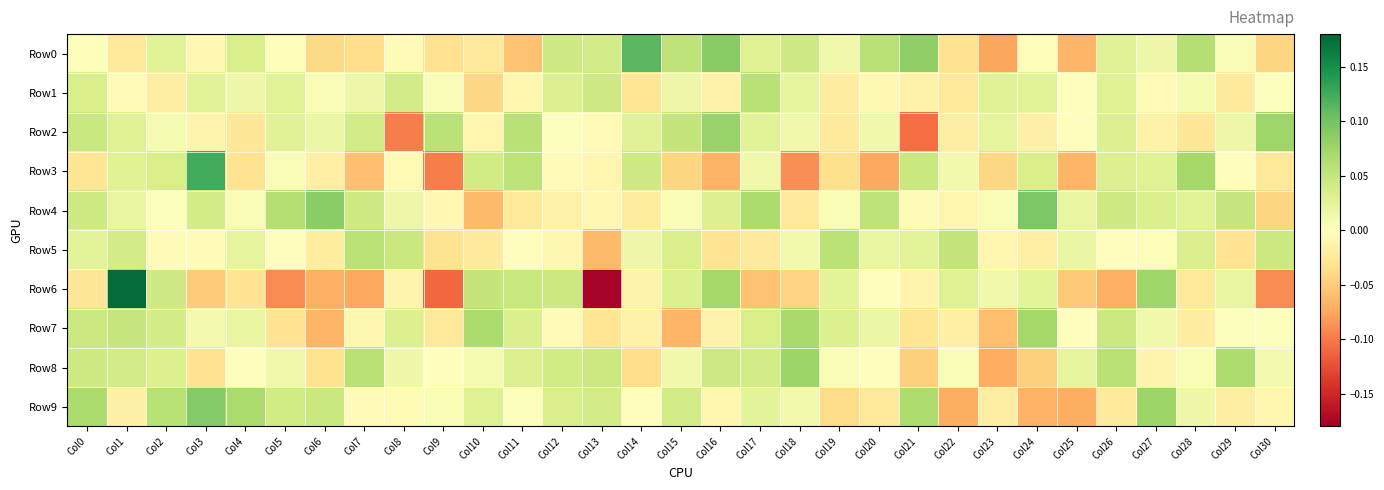

Reading left to right, transcribe all the data shown in this chart.

Row0: Col0=0.0	Col1=-0.0	Col2=0.0	Col3=-0.0	Col4=0.0	Col5=0.0	Col6=-0.0	Col7=-0.0	Col8=-0.0	Col9=-0.0	Col10=-0.0	Col11=-0.1	Col12=0.0	Col13=0.0	Col14=0.1	Col15=0.1	Col16=0.1	Col17=0.0	Col18=0.0	Col19=0.0	Col20=0.1	Col21=0.1	Col22=-0.0	Col23=-0.1	Col24=0.0	Col25=-0.1	Col26=0.0	Col27=0.0	Col28=0.1	Col29=0.0	Col30=-0.0
Row1: Col0=0.0	Col1=-0.0	Col2=-0.0	Col3=0.0	Col4=0.0	Col5=0.0	Col6=0.0	Col7=0.0	Col8=0.0	Col9=0.0	Col10=-0.0	Col11=-0.0	Col12=0.0	Col13=0.0	Col14=-0.0	Col15=0.0	Col16=-0.0	Col17=0.1	Col18=0.0	Col19=-0.0	Col20=-0.0	Col21=-0.0	Col22=-0.0	Col23=0.0	Col24=0.0	Col25=-0.0	Col26=0.0	Col27=-0.0	Col28=0.0	Col29=-0.0	Col30=0.0
Row2: Col0=0.0	Col1=0.0	Col2=0.0	Col3=-0.0	Col4=-0.0	Col5=0.0	Col6=0.0	Col7=0.0	Col8=-0.1	Col9=0.1	Col10=-0.0	Col11=0.1	Col12=0.0	Col13=-0.0	Col14=0.0	Col15=0.1	Col16=0.1	Col17=0.0	Col18=0.0	Col19=-0.0	Col20=0.0	Col21=-0.1	Col22=-0.0	Col23=0.0	Col24=-0.0	Col25=0.0	Col26=0.0	Col27=-0.0	Col28=-0.0	Col29=0.0	Col30=0.1
Row3: Col0=-0.0	Col1=0.0	Col2=0.0	Col3=0.1	Col4=-0.0	Col5=0.0	Col6=-0.0	Col7=-0.1	Col8=-0.0	Col9=-0.1	Col10=0.0	Col11=0.1	Col12=-0.0	Col13=-0.0	Col14=0.0	Col15=-0.0	Col16=-0.1	Col17=0.0	Col18=-0.1	Col19=-0.0	Col20=-0.1	Col21=0.0	Col22=0.0	Col23=-0.0	Col24=0.0	Col25=-0.1	Col26=0.0	Col27=0.0	Col28=0.1	Col29=-0.0	Col30=-0.0
Row4: Col0=0.0	Col1=0.0	Col2=0.0	Col3=0.0	Col4=0.0	Col5=0.1	Col6=0.1	Col7=0.0	Col8=0.0	Col9=-0.0	Col10=-0.1	Col11=-0.0	Col12=-0.0	Col13=-0.0	Col14=-0.0	Col15=0.0	Col16=0.0	Col17=0.1	Col18=-0.0	Col19=0.0	Col20=0.1	Col21=-0.0	Col22=-0.0	Col23=0.0	Col24=0.1	Col25=0.0	Col26=0.0	Col27=0.0	Col28=0.0	Col29=0.0	Col30=-0.0
Row5: Col0=0.0	Col1=0.0	Col2=-0.0	Col3=-0.0	Col4=0.0	Col5=-0.0	Col6=-0.0	Col7=0.1	Col8=0.0	Col9=-0.0	Col10=-0.0	Col11=-0.0	Col12=-0.0	Col13=-0.1	Col14=0.0	Col15=0.0	Col16=-0.0	Col17=-0.0	Col18=0.0	Col19=0.1	Col20=0.0	Col21=0.0	Col22=0.1	Col23=-0.0	Col24=-0.0	Col25=0.0	Col26=-0.0	Col27=0.0	Col28=0.0	Col29=-0.0	Col30=0.0
Row6: Col0=-0.0	Col1=0.2	Col2=0.0	Col3=-0.0	Col4=-0.0	Col5=-0.1	Col6=-0.1	Col7=-0.1	Col8=-0.0	Col9=-0.1	Col10=0.1	Col11=0.0	Col12=0.0	Col13=-0.2	Col14=-0.0	Col15=0.0	Col16=0.1	Col17=-0.1	Col18=-0.0	Col19=0.0	Col20=-0.0	Col21=-0.0	Col22=0.0	Col23=0.0	Col24=0.0	Col25=-0.1	Col26=-0.1	Col27=0.1	Col28=-0.0	Col29=0.0	Col30=-0.1
Row7: Col0=0.0	Col1=0.0	Col2=0.0	Col3=0.0	Col4=0.0	Col5=-0.0	Col6=-0.1	Col7=-0.0	Col8=0.0	Col9=-0.0	Col10=0.1	Col11=0.0	Col12=-0.0	Col13=-0.0	Col14=-0.0	Col15=-0.1	Col16=-0.0	Col17=0.0	Col18=0.1	Col19=0.0	Col20=0.0	Col21=-0.0	Col22=-0.0	Col23=-0.1	Col24=0.1	Col25=0.0	Col26=0.0	Col27=0.0	Col28=-0.0	Col29=0.0	Col30=0.0
Row8: Col0=0.0	Col1=0.0	Col2=0.0	Col3=-0.0	Col4=0.0	Col5=0.0	Col6=-0.0	Col7=0.1	Col8=0.0	Col9=-0.0	Col10=0.0	Col11=0.0	Col12=0.0	Col13=0.0	Col14=-0.0	Col15=0.0	Col16=0.0	Col17=0.0	Col18=0.1	Col19=0.0	Col20=0.0	Col21=-0.0	Col22=0.0	Col23=-0.1	Col24=-0.0	Col25=0.0	Col26=0.1	Col27=-0.0	Col28=0.0	Col29=0.1	Col30=0.0
Row9: Col0=0.1	Col1=-0.0	Col2=0.1	Col3=0.1	Col4=0.1	Col5=0.0	Col6=0.0	Col7=-0.0	Col8=-0.0	Col9=0.0	Col10=0.0	Col11=0.0	Col12=0.0	Col13=0.0	Col14=-0.0	Col15=0.0	Col16=-0.0	Col17=0.0	Col18=0.0	Col19=-0.0	Col20=-0.0	Col21=0.1	Col22=-0.1	Col23=-0.0	Col24=-0.1	Col25=-0.1	Col26=-0.0	Col27=0.1	Col28=0.0	Col29=-0.0	Col30=-0.0